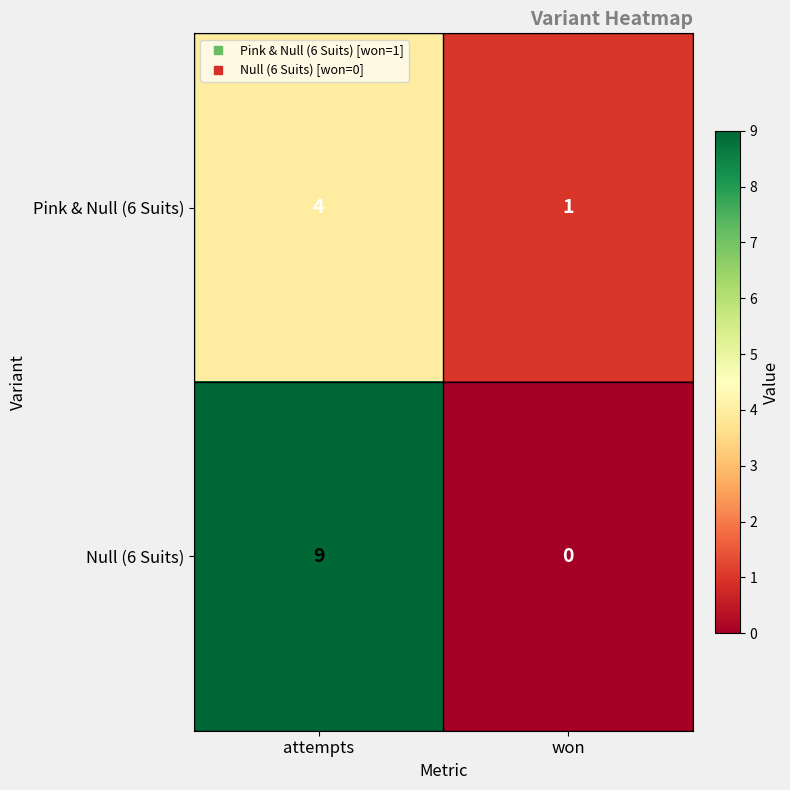

Where is Null (6 Suits) nearest to the value 4?

won